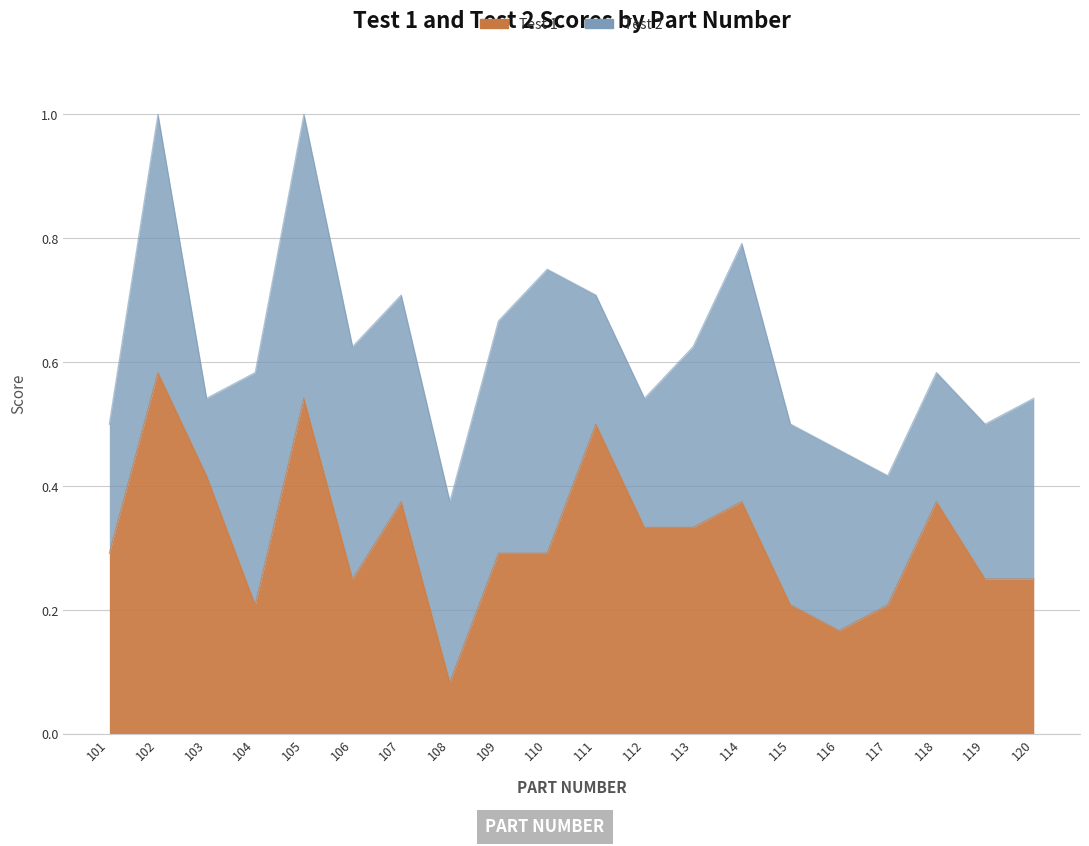

List the labels in order of value, largest first.

102, 105, 111, 103, 107, 114, 118, 112, 113, 101, 109, 110, 106, 119, 120, 104, 115, 117, 116, 108